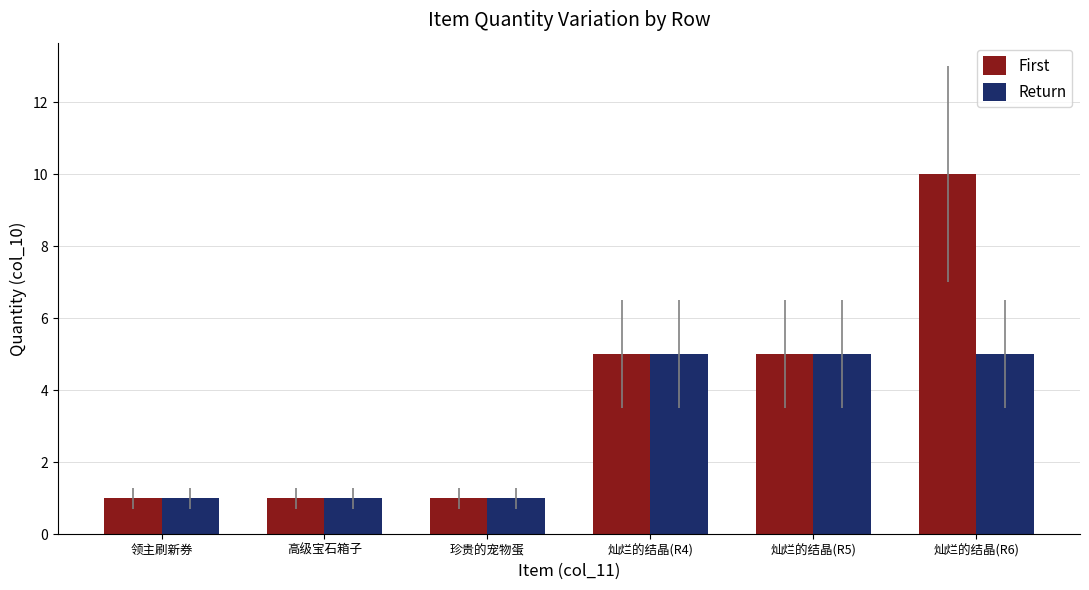

Which series has the largest total across all categories?

First